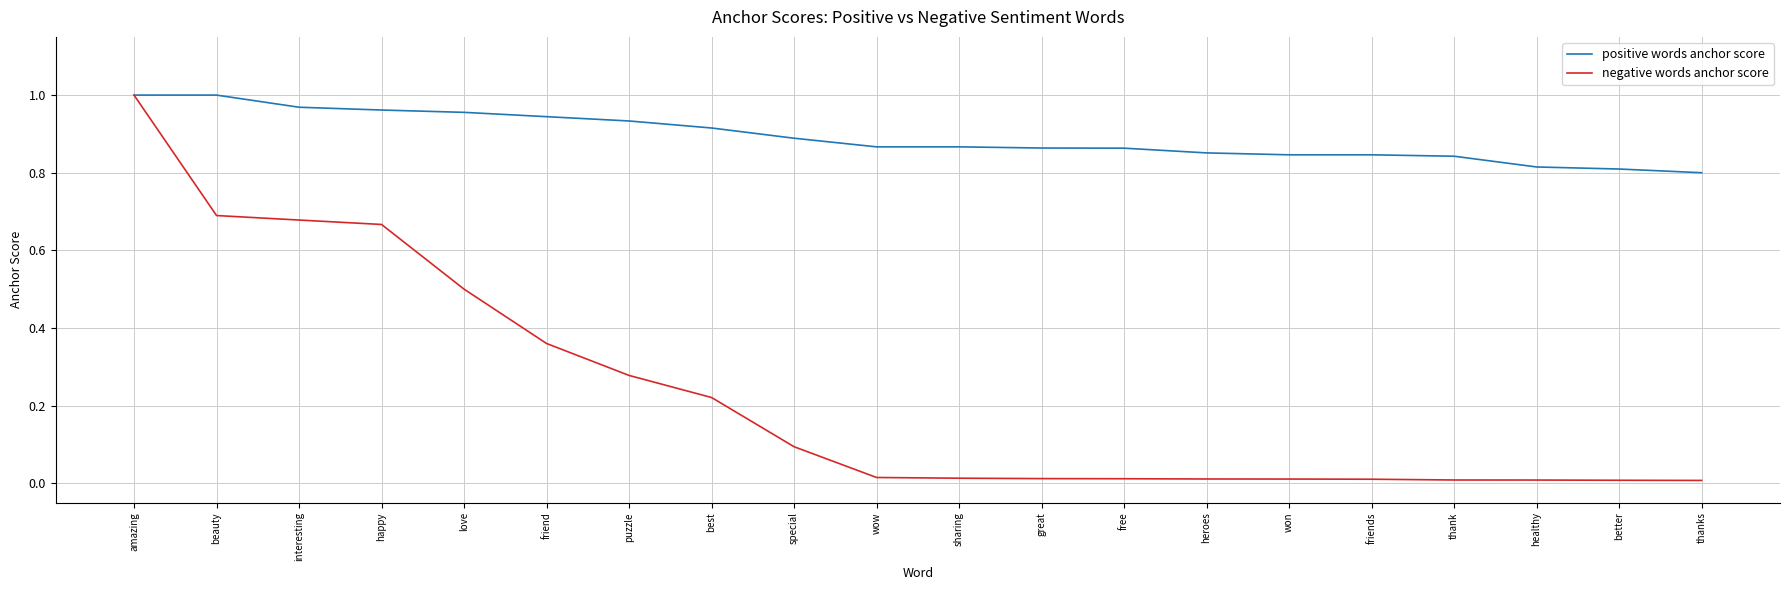

What value does the negative words anchor score series have at love?

0.5